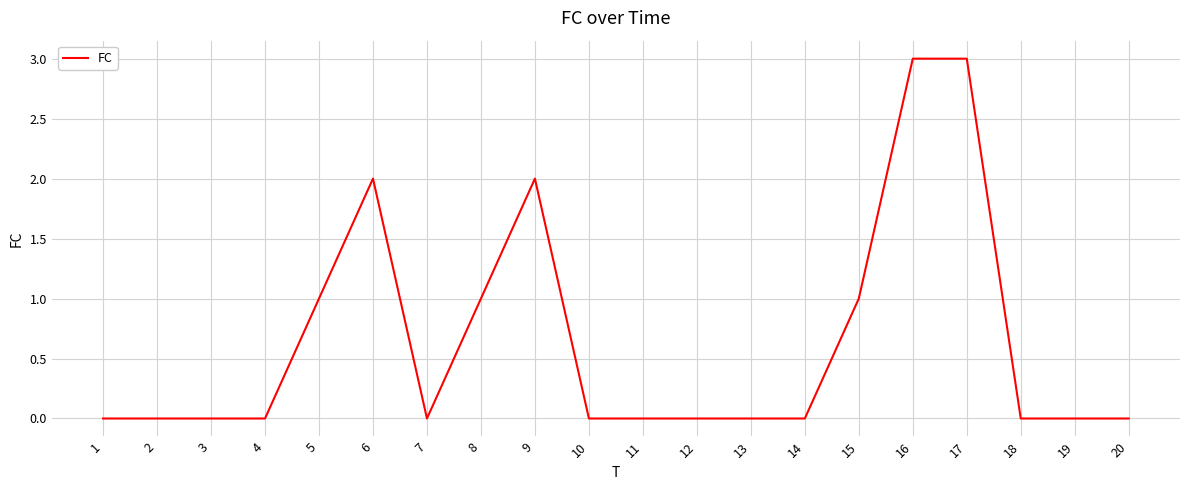

Reading right to left, transcribe all the data shown in this chart.

0	0	0	3	3	1	0	0	0	0	0	2	1	0	2	1	0	0	0	0